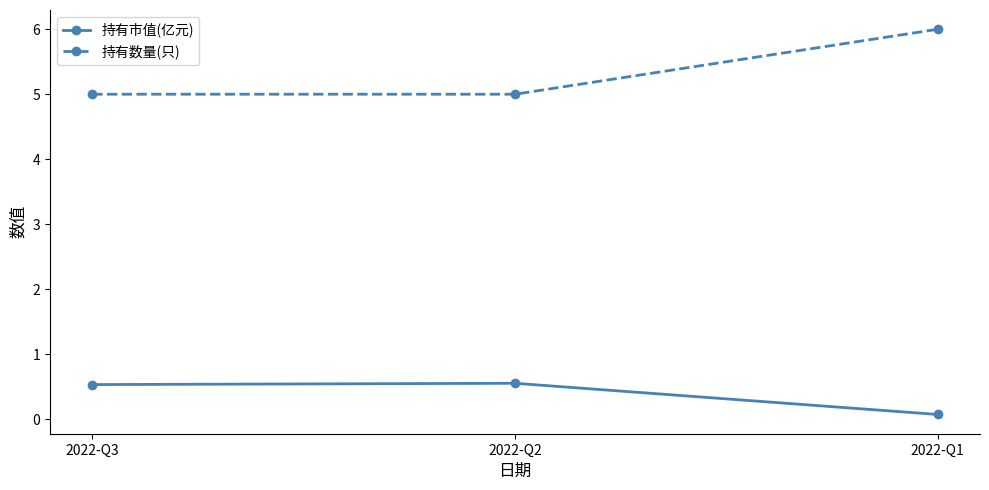

Which series has the largest total across all categories?

持有数量(只)